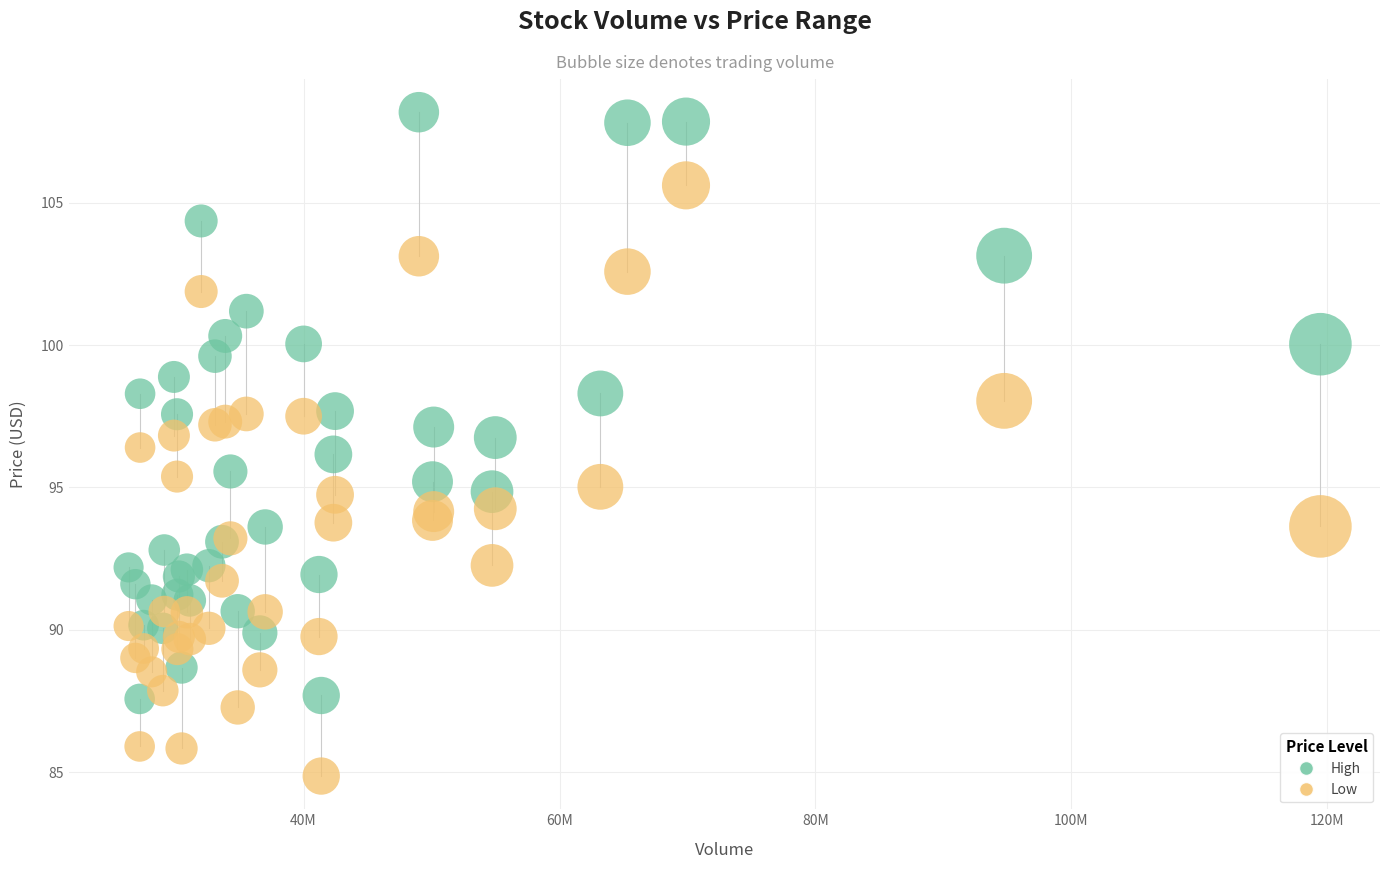

Which series reaches the minimum Y coordinate?

Low